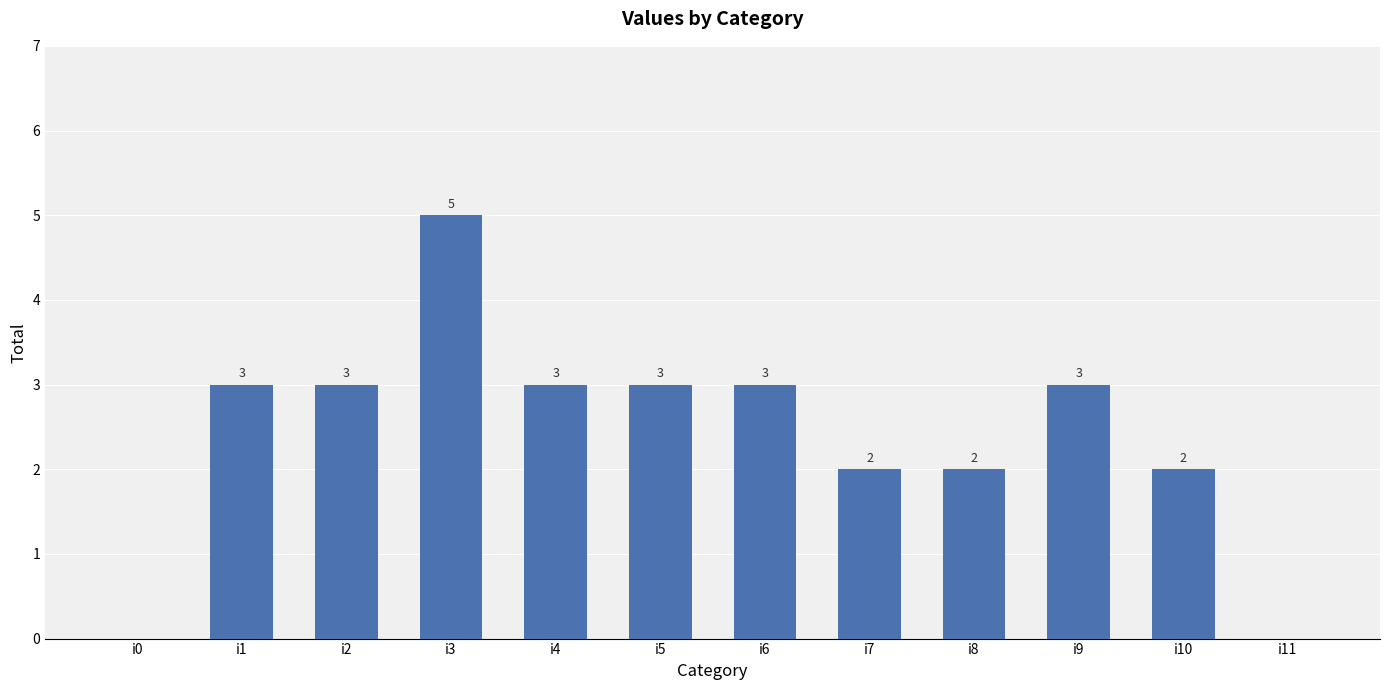

Reading left to right, transcribe all the data shown in this chart.

i0=0	i1=3	i2=3	i3=5	i4=3	i5=3	i6=3	i7=2	i8=2	i9=3	i10=2	i11=0